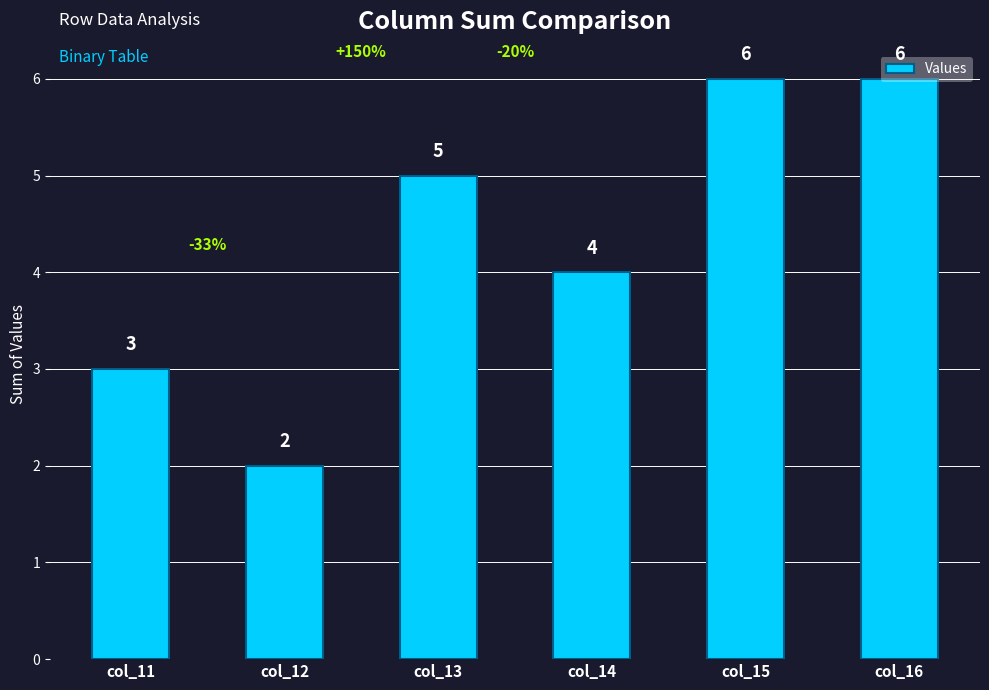

Which label corresponds to the smallest value in the chart?

col_12